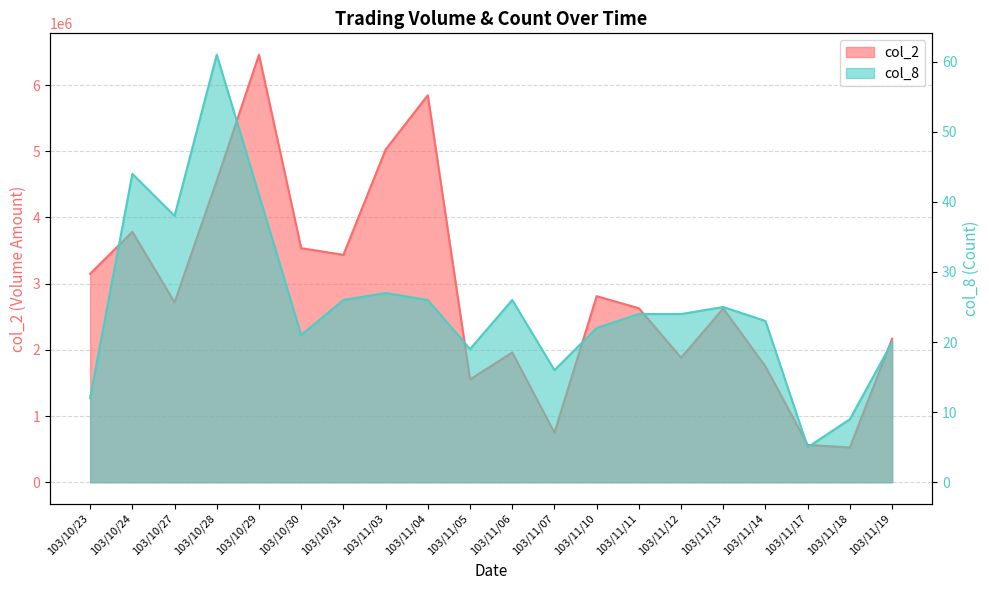

Reading right to left, what are all the values shown in this chart?

col_2: 103/11/19=2168850	103/11/18=525660	103/11/17=563350	103/11/14=1746900	103/11/13=2624900	103/11/12=1880610	103/11/11=2629090	103/11/10=2810700	103/11/07=748780	103/11/06=1960390	103/11/05=1552970	103/11/04=5846930	103/11/03=5025700	103/10/31=3435350	103/10/30=3536440	103/10/29=6459230	103/10/28=4556330	103/10/27=2718500	103/10/24=3783110	103/10/23=3149780
col_8: 103/11/19=20	103/11/18=9	103/11/17=5	103/11/14=23	103/11/13=25	103/11/12=24	103/11/11=24	103/11/10=22	103/11/07=16	103/11/06=26	103/11/05=19	103/11/04=26	103/11/03=27	103/10/31=26	103/10/30=21	103/10/29=41	103/10/28=61	103/10/27=38	103/10/24=44	103/10/23=12